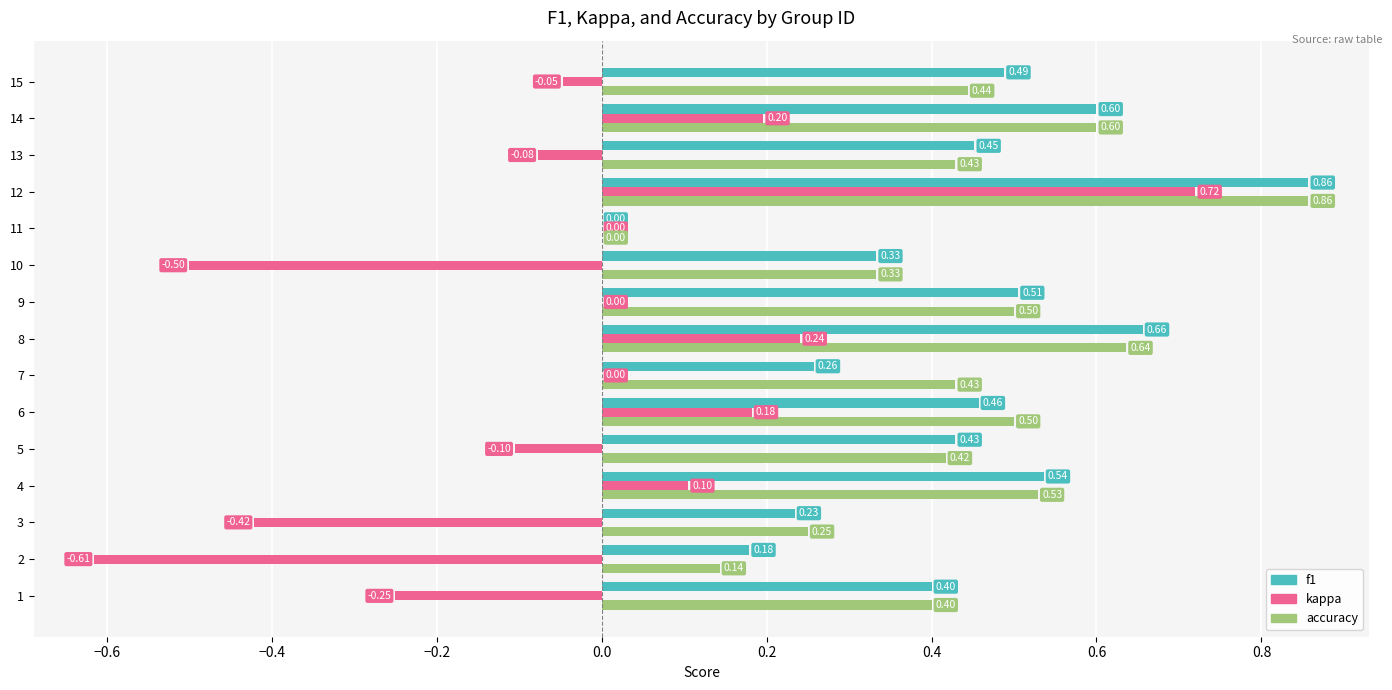

What is the sum of all accuracy values?

6.5